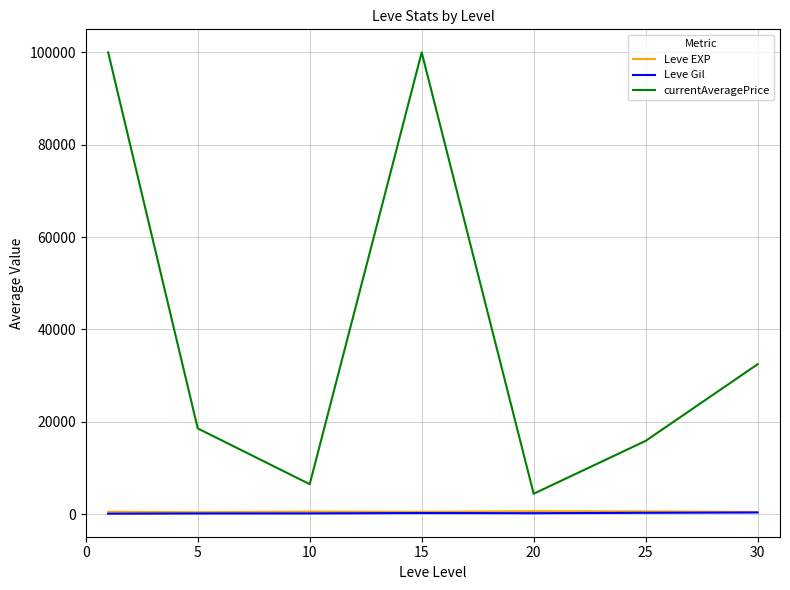

What is the lowest value of the Leve EXP series?

428.3